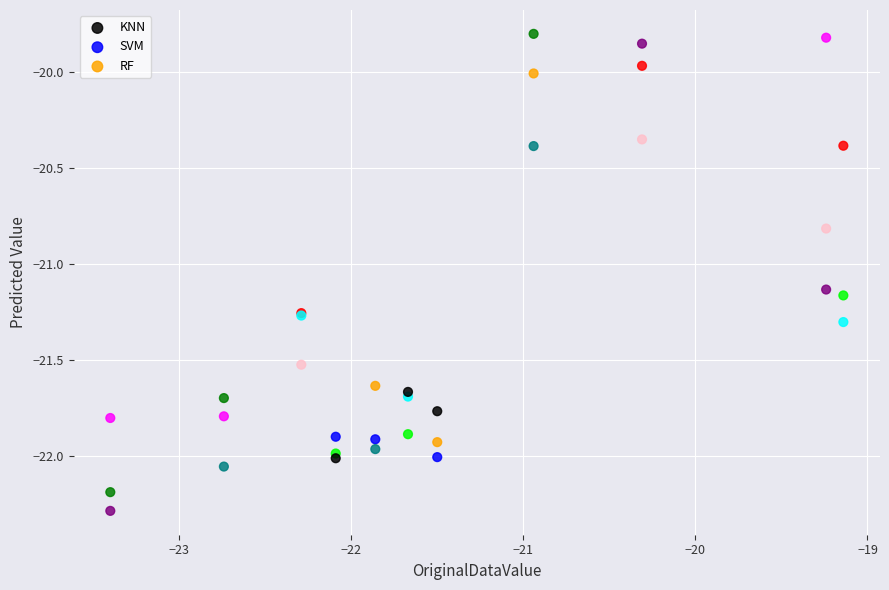

In the KNN series, what Y value is closest to -21?

-21.5